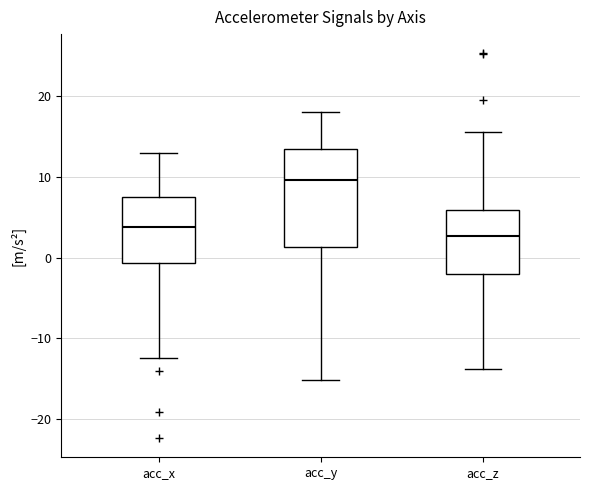

Reading left to right, read every box against the y-axis: the position of its median line, the range the box covers, and the ends of its whiskers. The values are not printed on the chart, so give them approximately, as read against the axis.

acc_x: median 4, box -1 to 7, whiskers -12 to 13
acc_y: median 10, box 1 to 13, whiskers -15 to 18
acc_z: median 3, box -2 to 6, whiskers -14 to 15